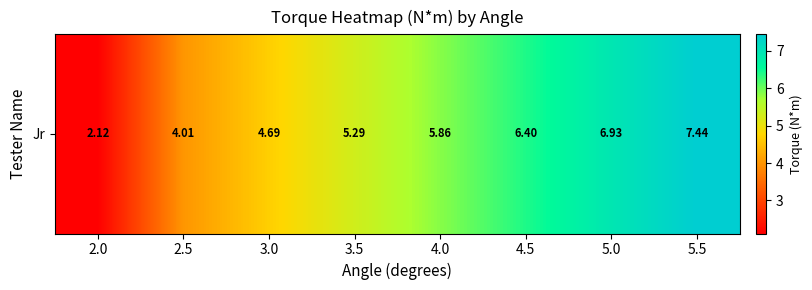

What is the greatest value displayed?

7.4